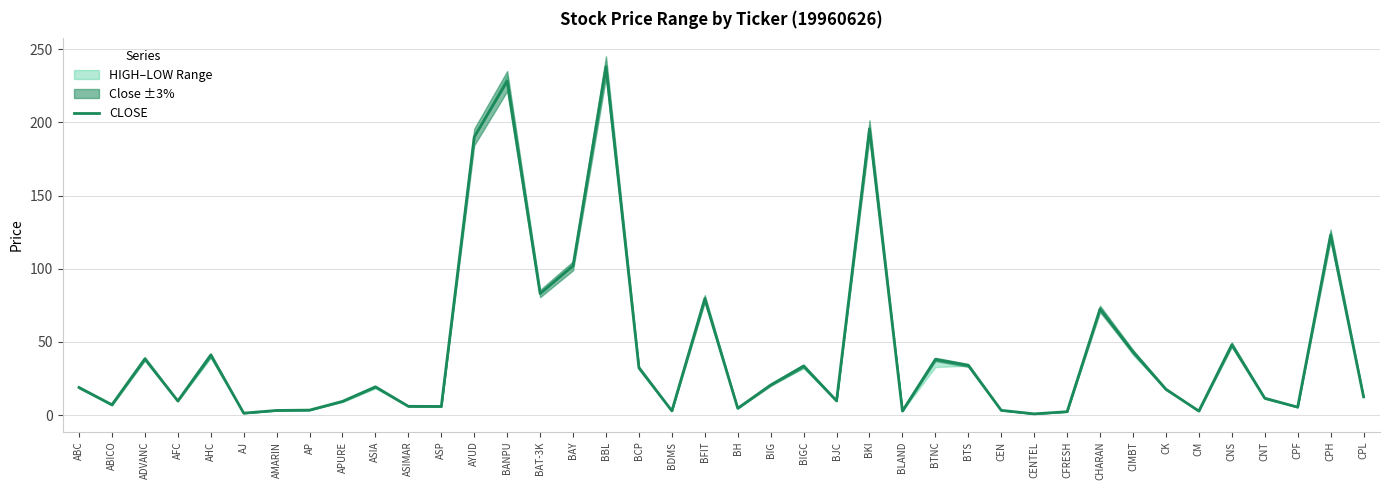

What is the difference between the second highest and second lowest values?

226.9